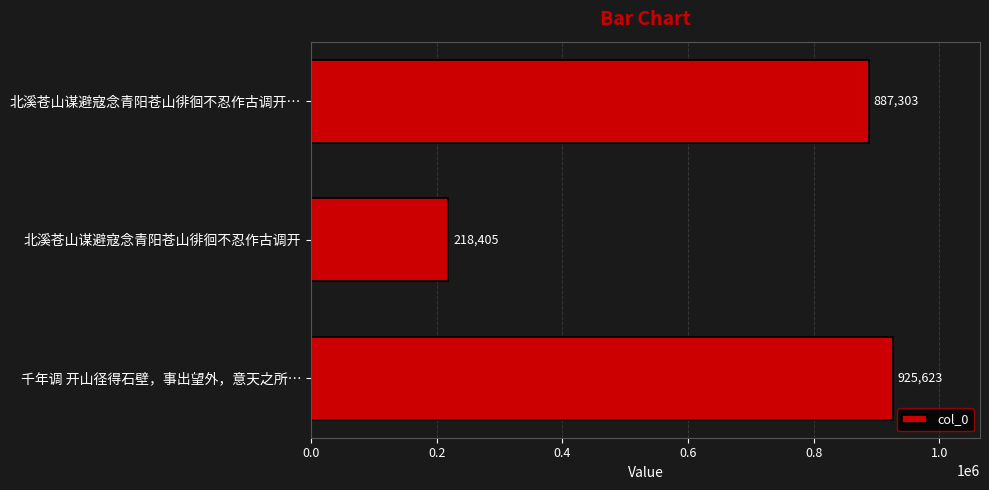

Rank the categories by value from highest to lowest.

千年调 开山径得石壁，事出望外，意天之所…, 北溪苍山谋避寇念青阳苍山徘徊不忍作古调开…, 北溪苍山谋避寇念青阳苍山徘徊不忍作古调开